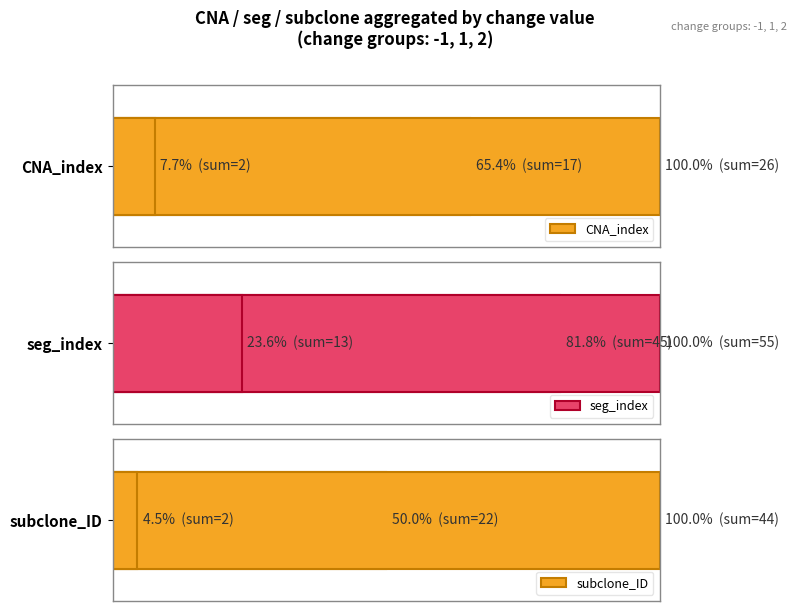

How many bars are there in each group?

3